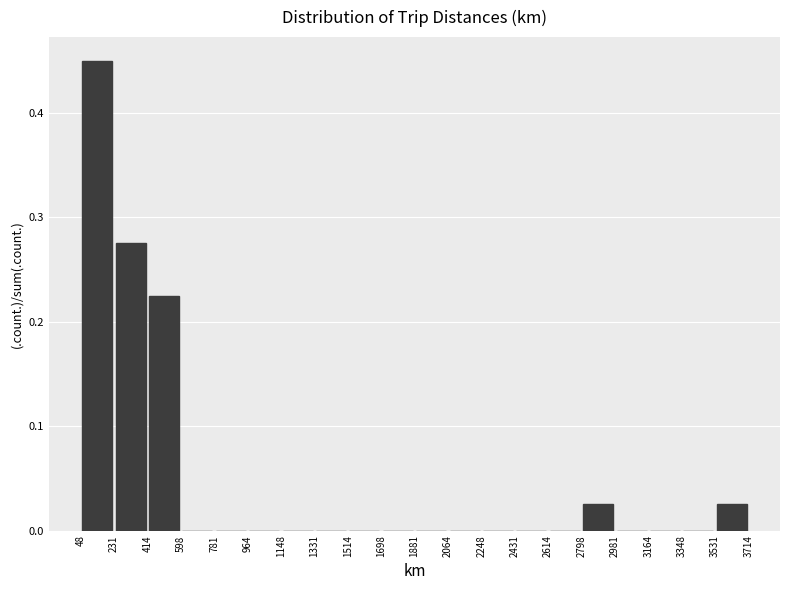

Over which range of the x-axis is the bar tallest?

48 to 231